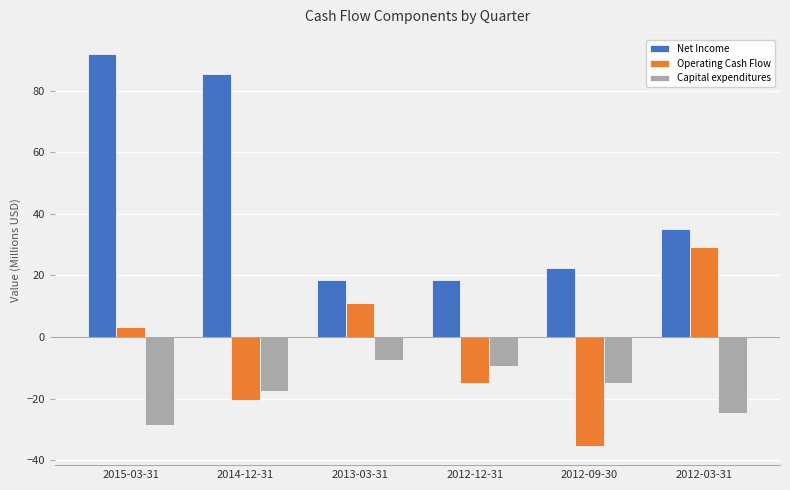

What is the sum of all Capital expenditures values?

-102.5